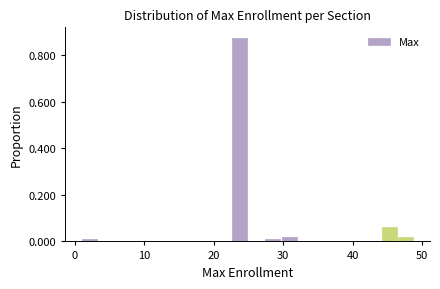

Read against the x-axis, roughly where is the centre of the tallest bar?

24